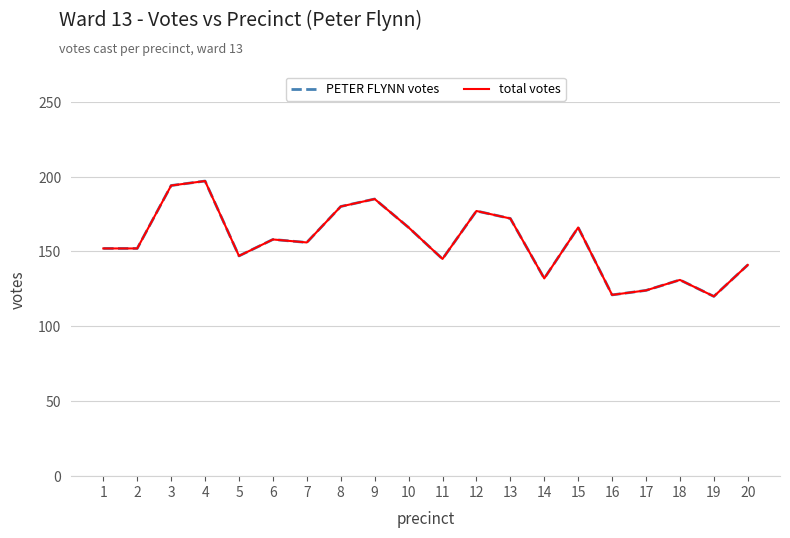

How many lines are shown in the chart?

2